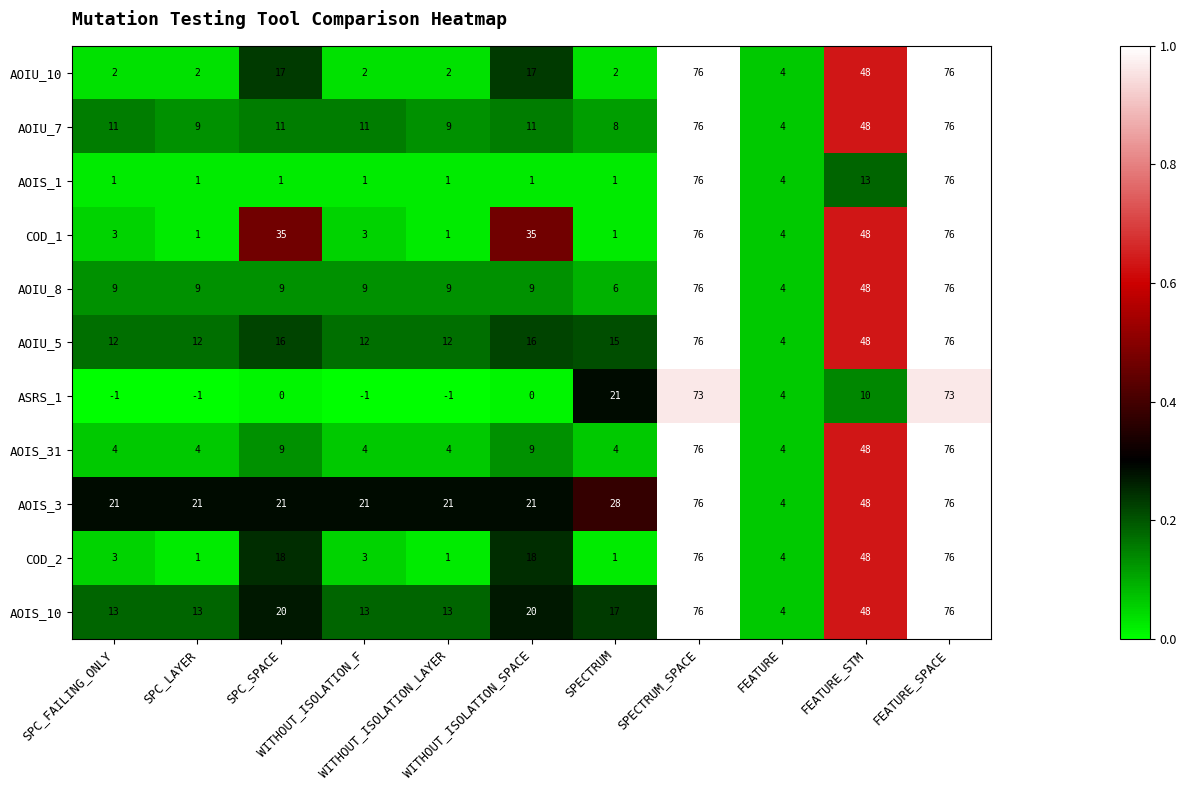

What is the highest value of the AOIS_10 series?

76